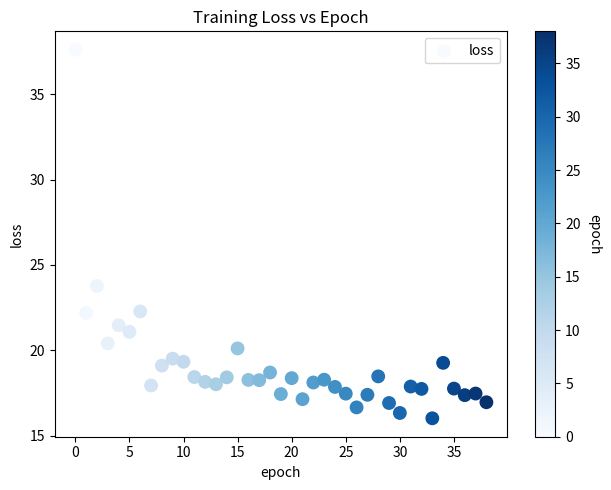

What Y value in the scatter plot is closest to 26?

23.8